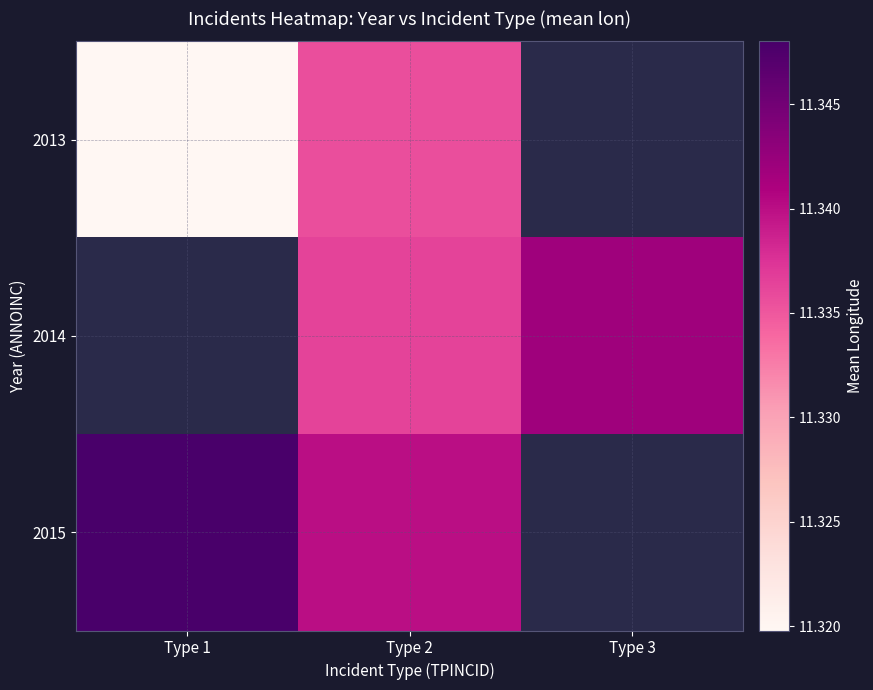

At Type 2, list the series in order from largest to smallest.

2015, 2014, 2013